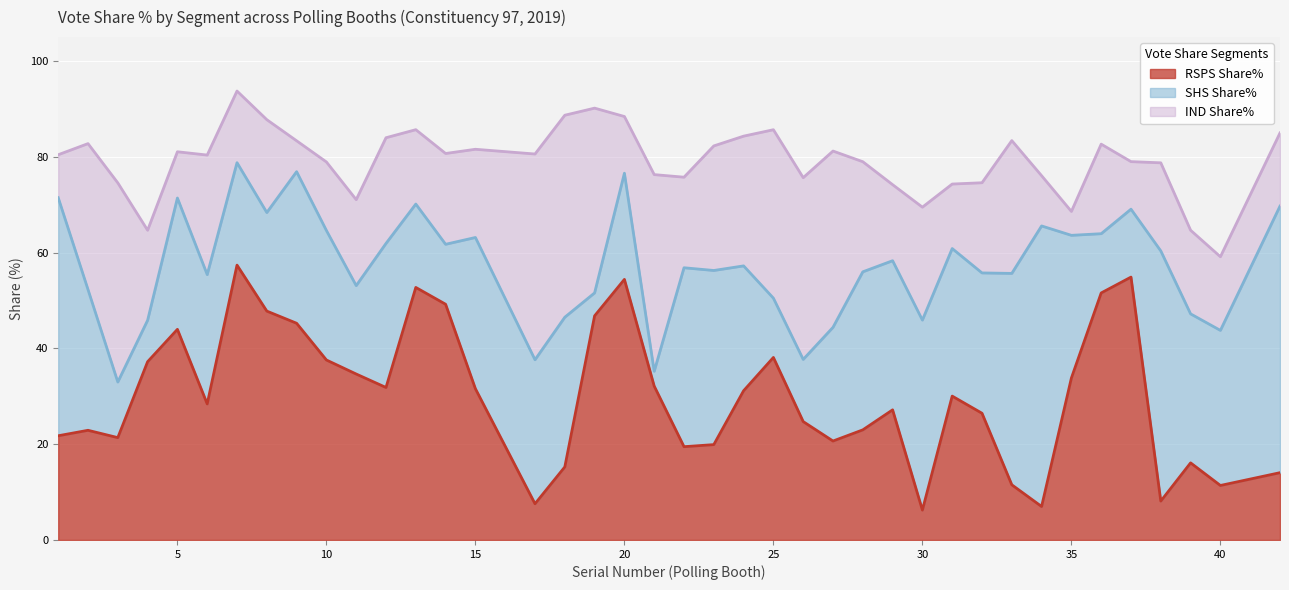

Rank the series at 25 from lowest to highest value.

SHS Share%, IND Share%, RSPS Share%